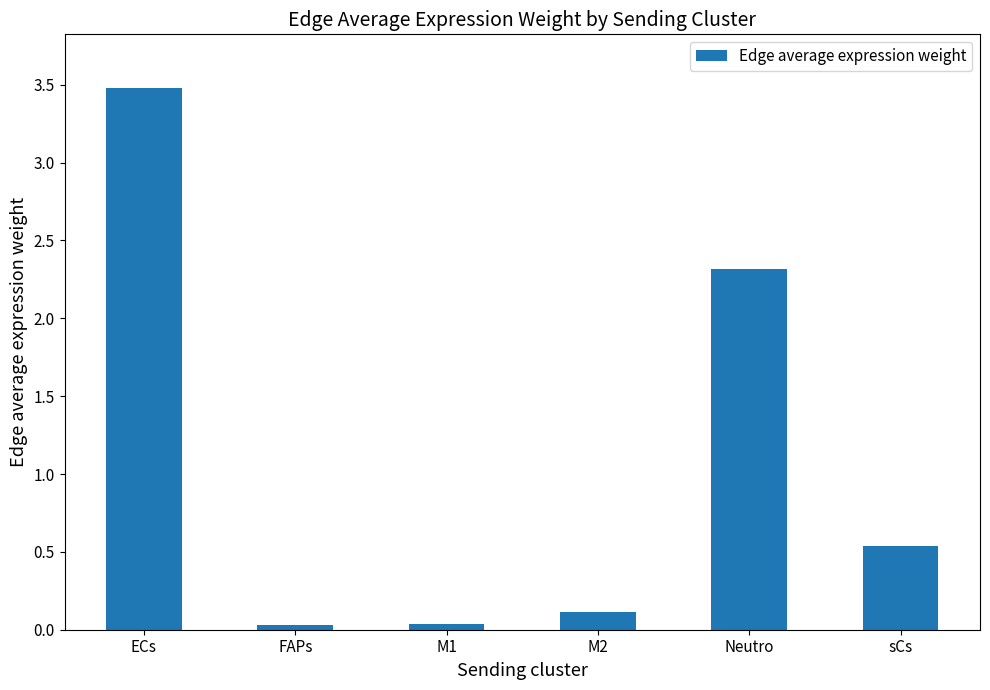

What is the difference between the values at Neutro and ECs?

1.2